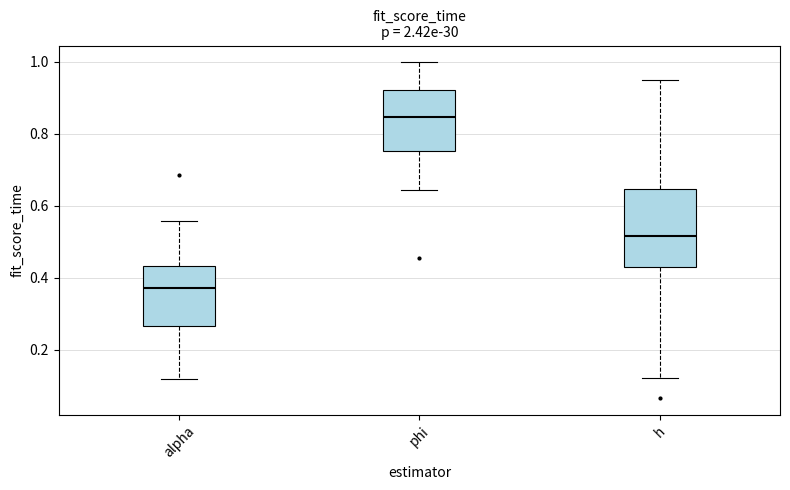

Where is the upper edge of the box for h on the y-axis? The values are not printed on the chart, so give them approximately, as read against the axis.

0.64